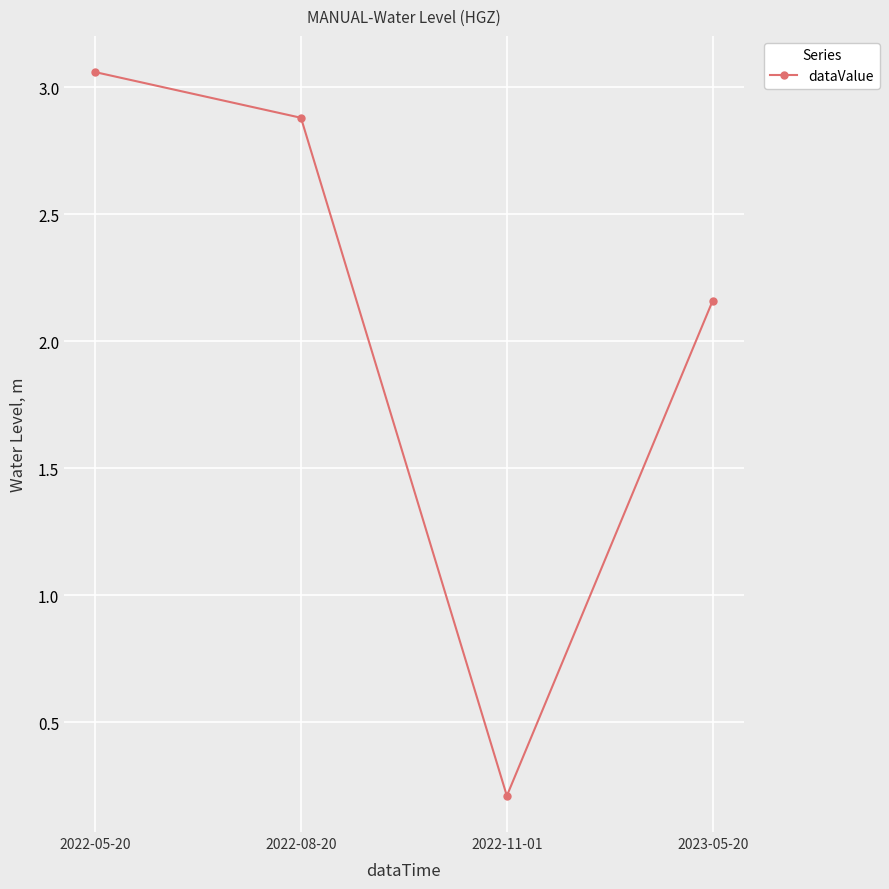

The chart shows a value of 0.2 at 2022-11-01. True or false?

True